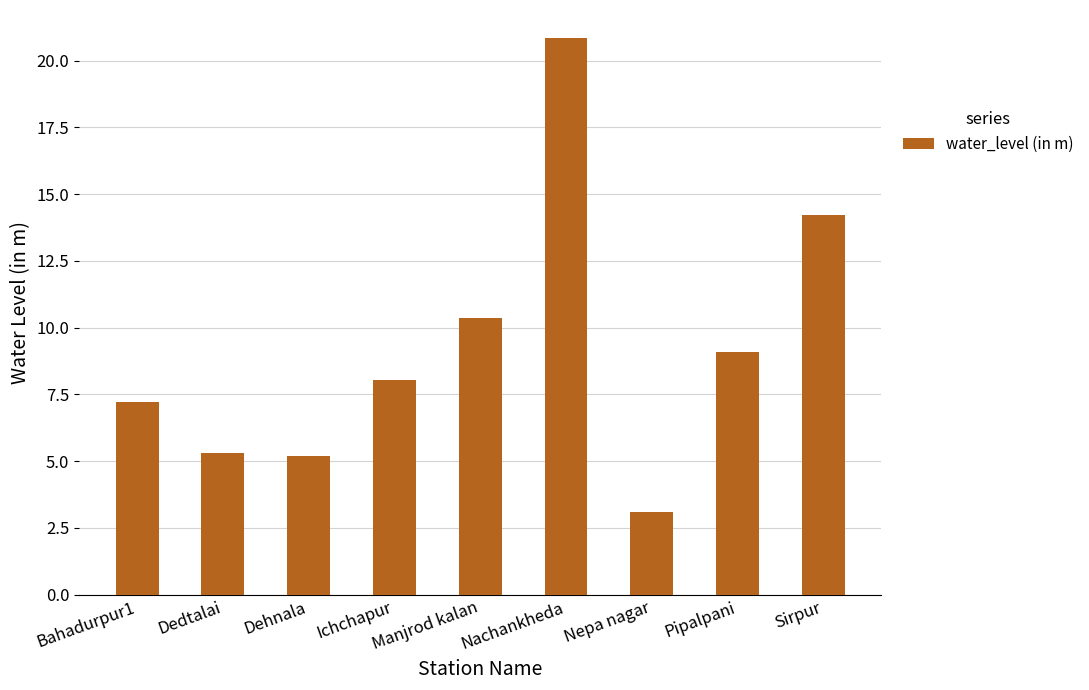

Are the bars horizontal?

No